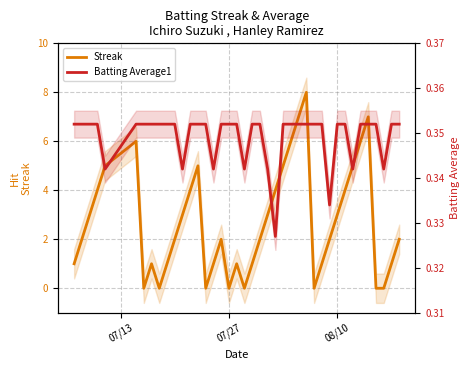

How many Streak values are between 1 and 5?

26